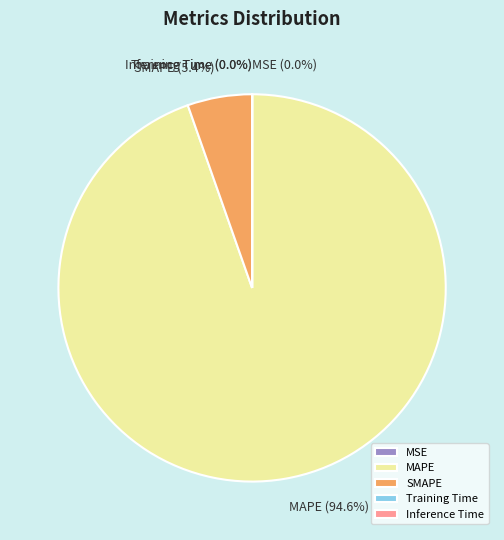

Is there a majority slice in this chart?

Yes